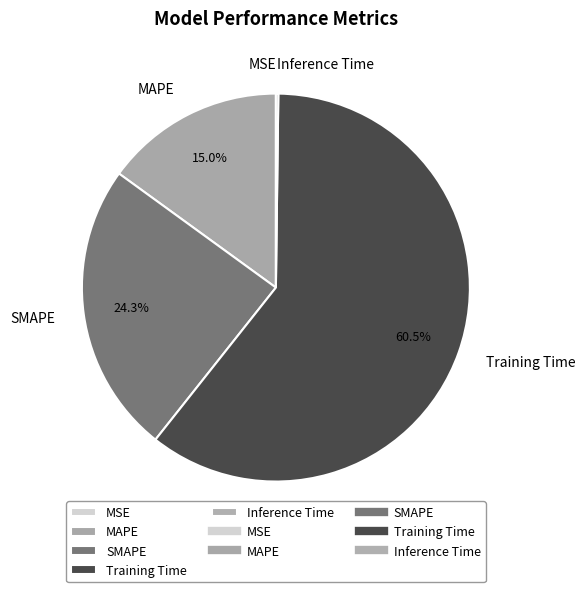

Which slice is the largest?

Training Time